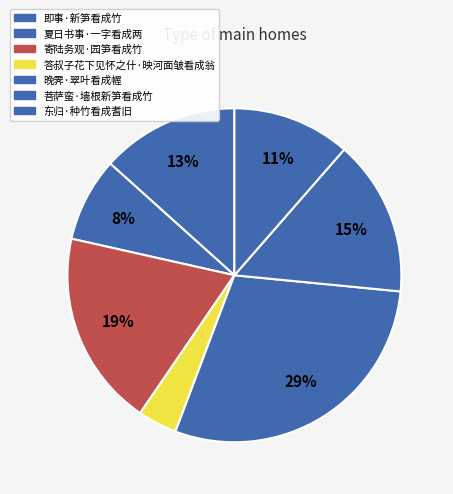

True or false: 东归·种竹看成耆旧 accounts for 11% of the total.

True